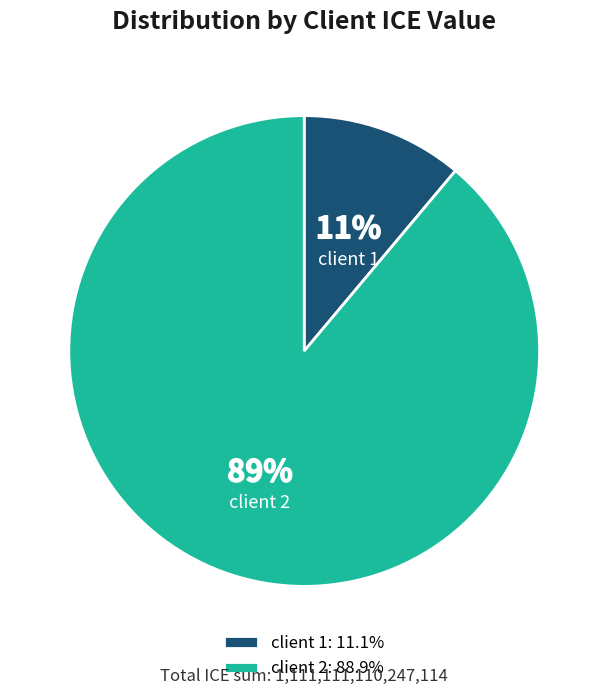

Which has a higher value, client 2 or client 1?

client 2